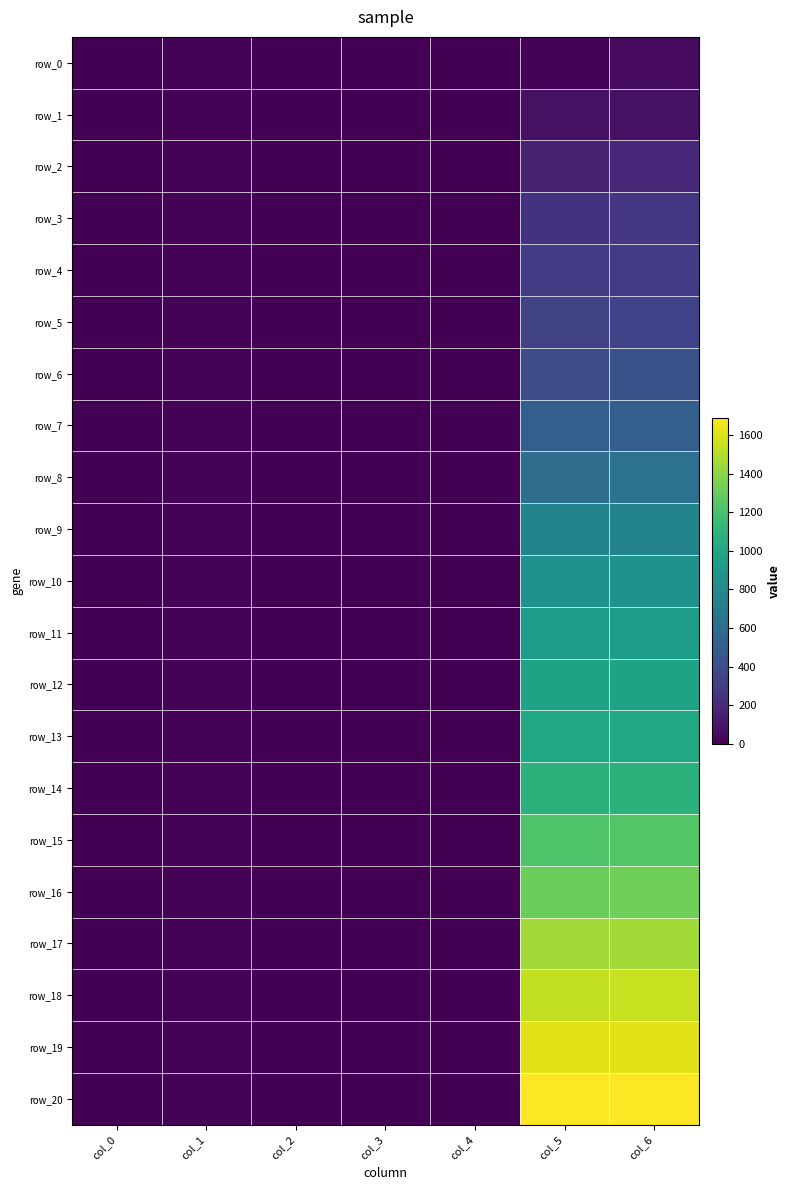

At which label does row_12 first exceed 2?

col_1